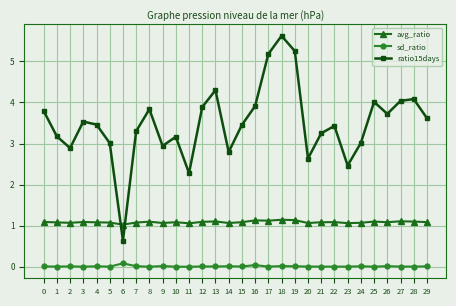

True or false: avg_ratio has more than 0 points higher than both neighbors.

True